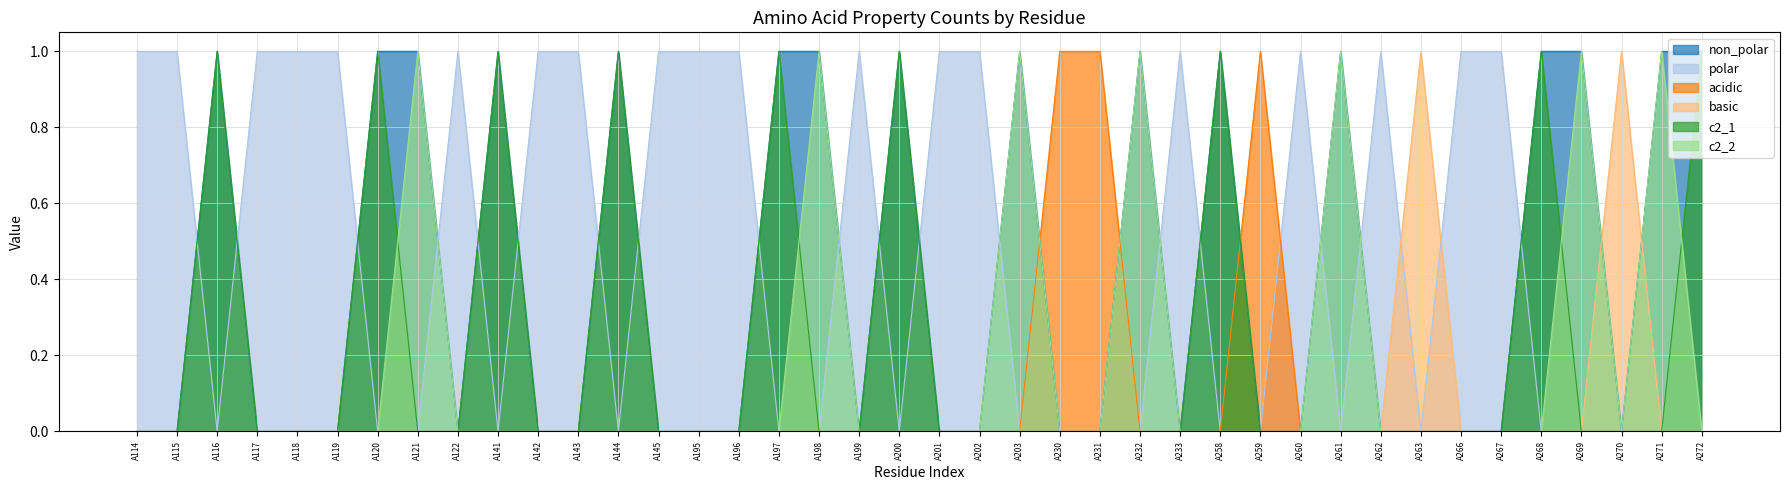

Count the number of categories in the chart.

40